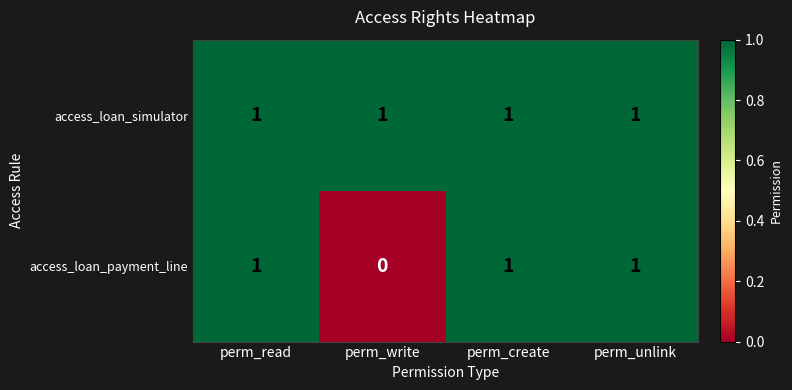

The value of access_loan_payment_line at perm_create is 1. True or false?

True